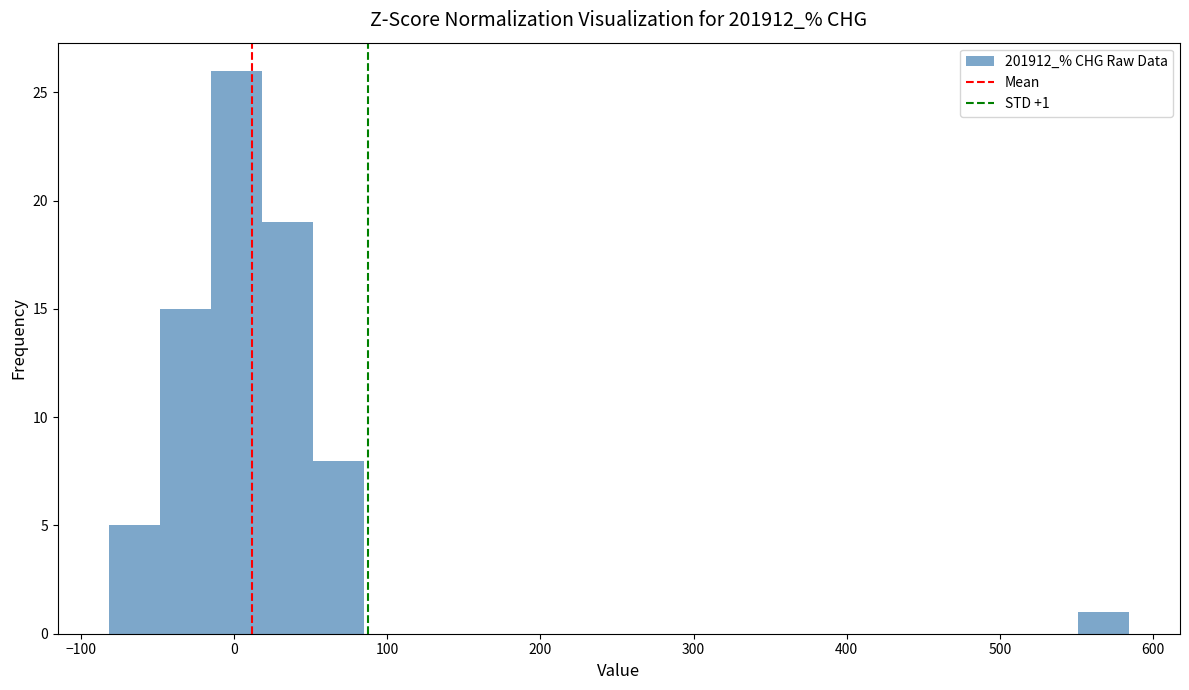

Read against the x-axis, roughly where is the centre of the tallest bar?

0